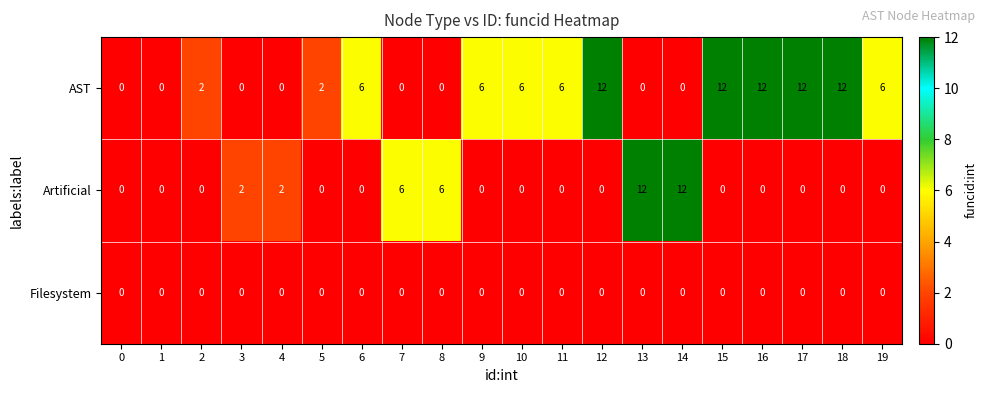

Which series changed the most between 5 and 18?

AST